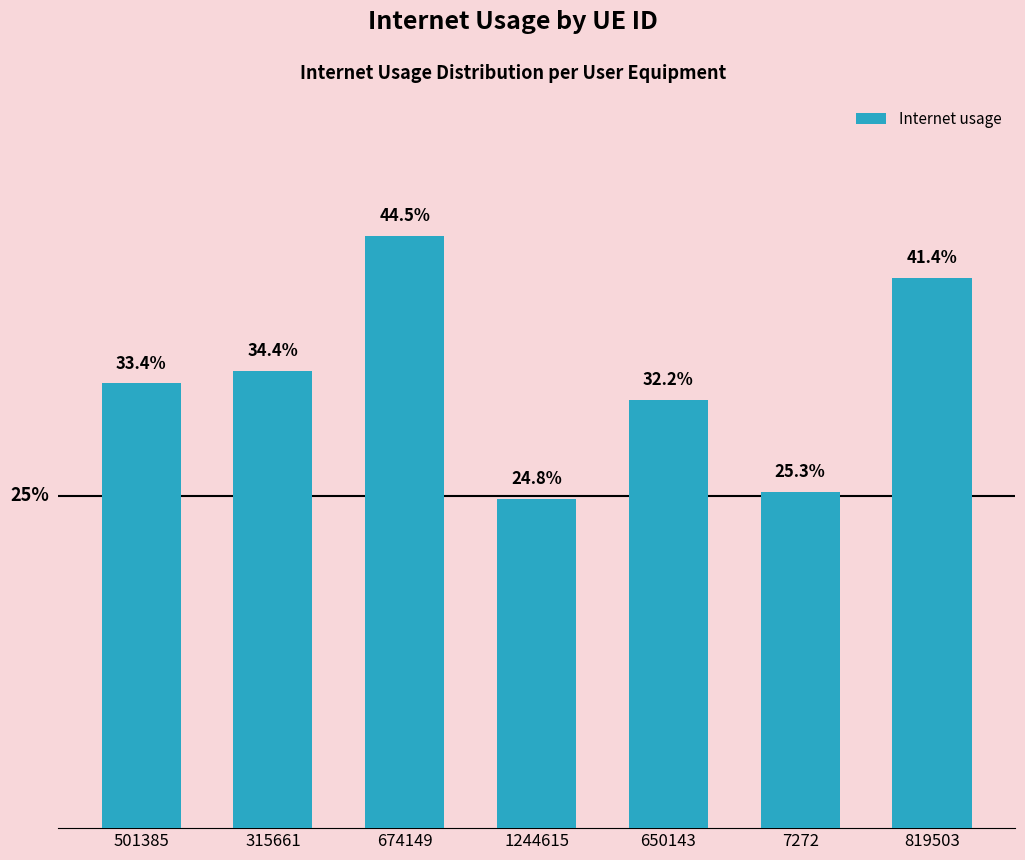

Is it true that the value at 501385 is 0.3?

True